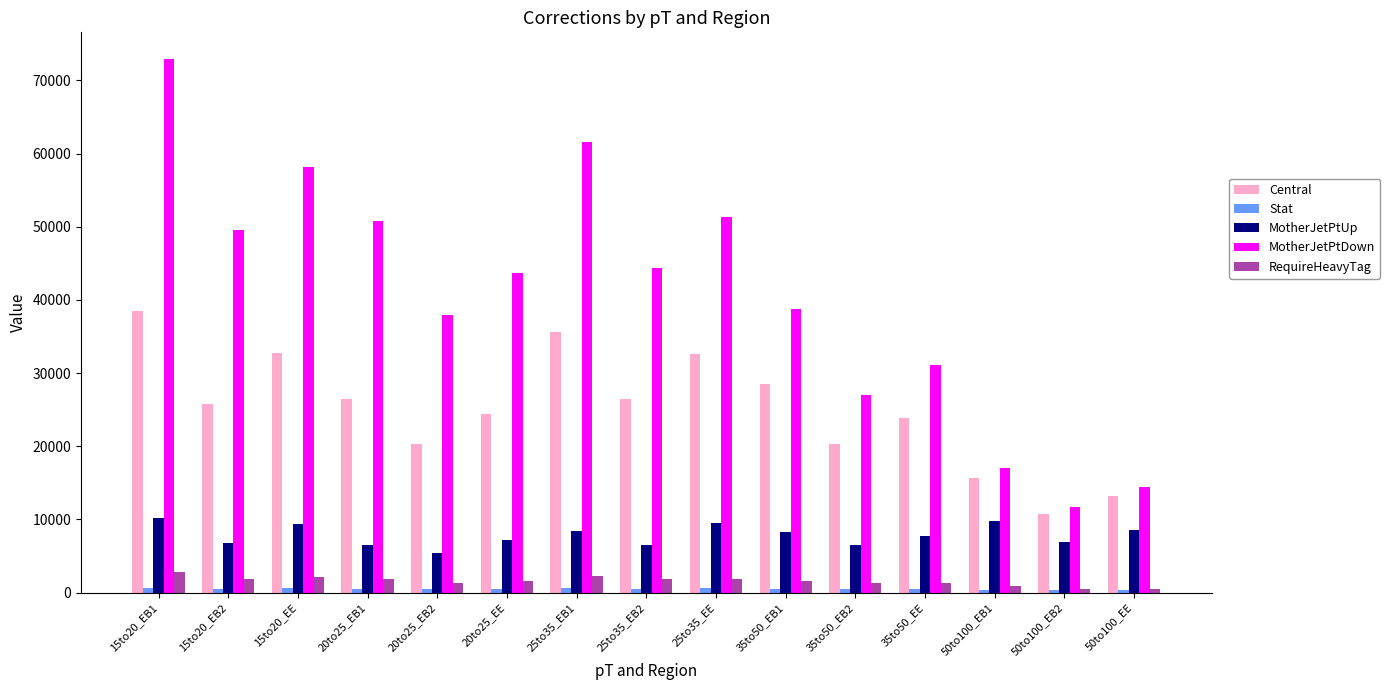

What is the approximate value of MotherJetPtUp at 20to25_EE?

7209.1